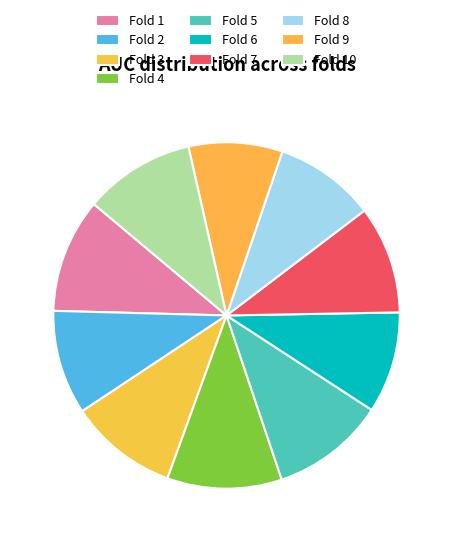

The Fold 6 slice represents 16% of the pie. True or false?

False